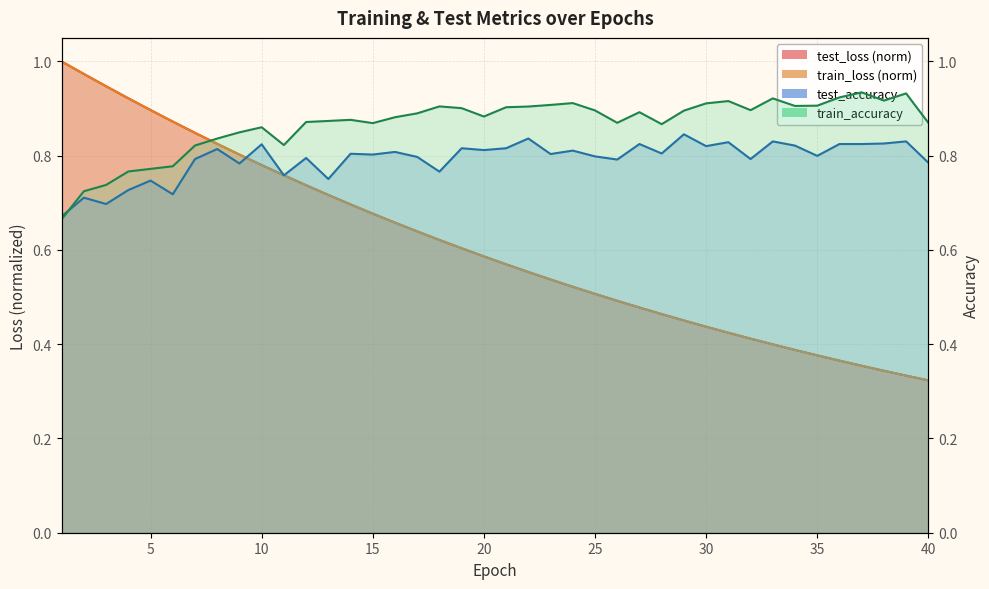

Reading left to right, transcribe all the data shown in this chart.

test_loss: 1=1.0	2=1.0	3=0.9	4=0.9	5=0.9	6=0.9	7=0.8	8=0.8	9=0.8	10=0.8	11=0.8	12=0.7	13=0.7	14=0.7	15=0.7	16=0.7	17=0.6	18=0.6	19=0.6	20=0.6	21=0.6	22=0.6	23=0.5	24=0.5	25=0.5	26=0.5	27=0.5	28=0.5	29=0.5	30=0.4	31=0.4	32=0.4	33=0.4	34=0.4	35=0.4	36=0.4	37=0.4	38=0.3	39=0.3	40=0.3
train_loss: 1=1.0	2=1.0	3=0.9	4=0.9	5=0.9	6=0.9	7=0.8	8=0.8	9=0.8	10=0.8	11=0.8	12=0.7	13=0.7	14=0.7	15=0.7	16=0.7	17=0.6	18=0.6	19=0.6	20=0.6	21=0.6	22=0.6	23=0.5	24=0.5	25=0.5	26=0.5	27=0.5	28=0.5	29=0.5	30=0.4	31=0.4	32=0.4	33=0.4	34=0.4	35=0.4	36=0.4	37=0.4	38=0.3	39=0.3	40=0.3
test_accuracy: 1=0.7	2=0.7	3=0.7	4=0.7	5=0.7	6=0.7	7=0.8	8=0.8	9=0.8	10=0.8	11=0.8	12=0.8	13=0.8	14=0.8	15=0.8	16=0.8	17=0.8	18=0.8	19=0.8	20=0.8	21=0.8	22=0.8	23=0.8	24=0.8	25=0.8	26=0.8	27=0.8	28=0.8	29=0.8	30=0.8	31=0.8	32=0.8	33=0.8	34=0.8	35=0.8	36=0.8	37=0.8	38=0.8	39=0.8	40=0.8
train_accuracy: 1=0.7	2=0.7	3=0.7	4=0.8	5=0.8	6=0.8	7=0.8	8=0.8	9=0.8	10=0.9	11=0.8	12=0.9	13=0.9	14=0.9	15=0.9	16=0.9	17=0.9	18=0.9	19=0.9	20=0.9	21=0.9	22=0.9	23=0.9	24=0.9	25=0.9	26=0.9	27=0.9	28=0.9	29=0.9	30=0.9	31=0.9	32=0.9	33=0.9	34=0.9	35=0.9	36=0.9	37=0.9	38=0.9	39=0.9	40=0.9